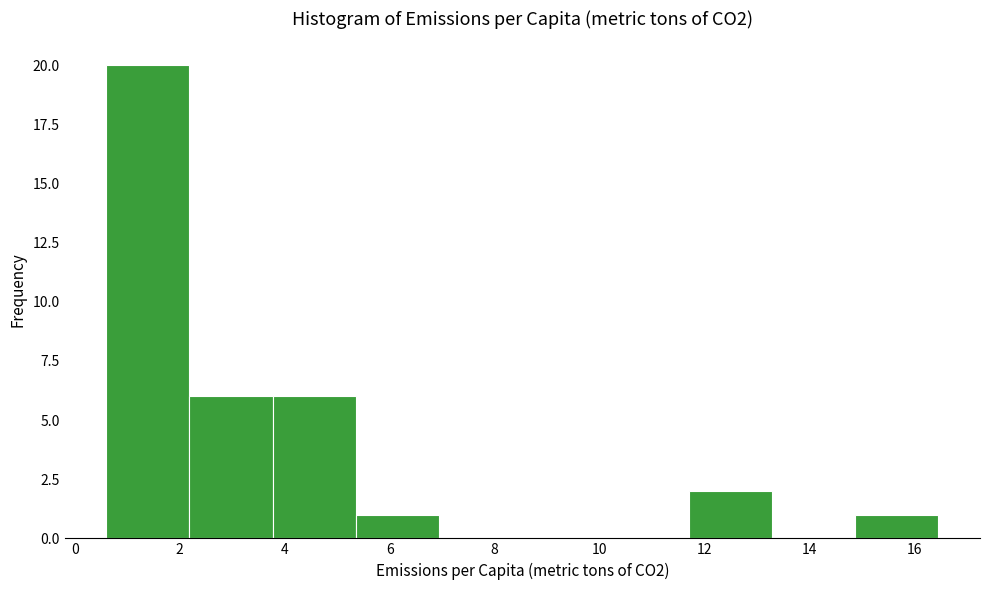

Reading left to right, list every bar in this chart as the range it spans on the x-axis followed by its height. Neither the bar edges nor the heights are printed on the chart, so give them approximately, as read against the axes.

0.6 to 2.2: 20
2.2 to 3.8: 6
3.8 to 5.4: 6
5.4 to 7.0: 1
7.0 to 8.6: 0
8.6 to 10.2: 0
10.2 to 11.6: 0
11.6 to 13.2: 2
13.2 to 14.8: 0
14.8 to 16.4: 1